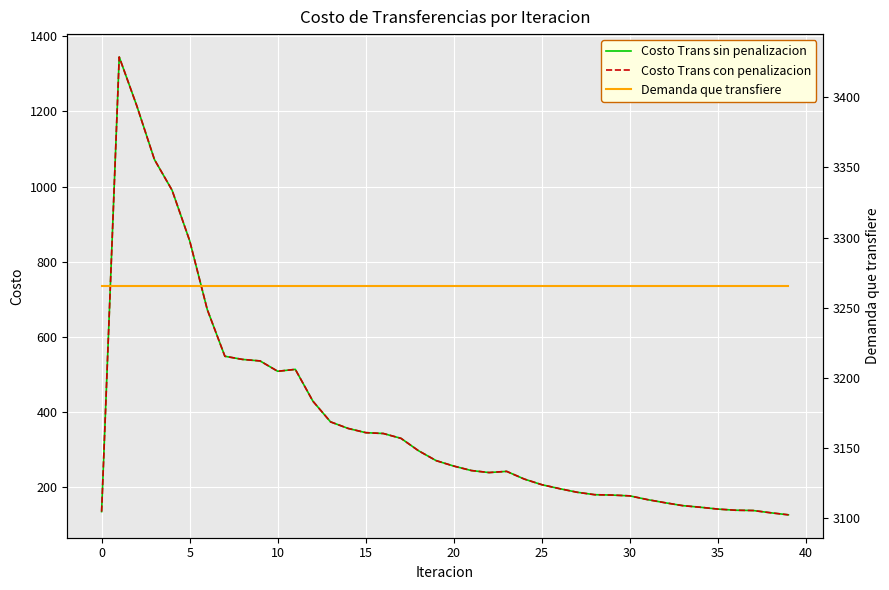

Reading left to right, extract all data points from this chart.

Costo Trans sin penalizacion: 134.5	1344.8	1214.5	1071.7	990.2	855.7	672.4	548.1	539.7	535.6	508.1	513.2	428.4	373.4	355.9	344.7	342.4	329.6	296.5	270.2	255.7	243.8	238.5	241.7	221.2	206.1	195.6	186.0	179.5	178.5	176.4	166.4	158.1	150.4	146.1	141.2	138.2	137.4	131.4	125.9
Costo Trans con penalizacion: 134.5	1344.8	1214.5	1071.7	990.2	855.7	672.4	548.1	539.7	535.6	508.1	513.2	428.4	373.4	355.9	344.7	342.4	329.6	296.5	270.2	255.7	243.8	238.5	241.7	221.2	206.1	195.6	186.0	179.5	178.5	176.4	166.4	158.1	150.4	146.1	141.2	138.2	137.4	131.4	125.9
Demanda que transfiere: 3265.5	3265.5	3265.5	3265.5	3265.5	3265.5	3265.5	3265.5	3265.5	3265.5	3265.5	3265.5	3265.5	3265.5	3265.5	3265.5	3265.5	3265.5	3265.5	3265.5	3265.5	3265.5	3265.5	3265.5	3265.5	3265.5	3265.5	3265.5	3265.5	3265.5	3265.5	3265.5	3265.5	3265.5	3265.5	3265.5	3265.5	3265.5	3265.5	3265.5